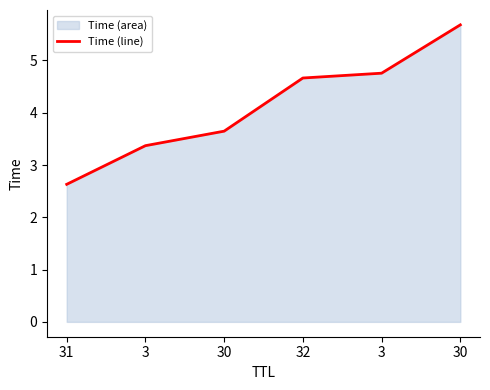

How many values are between 3 and 4?

2